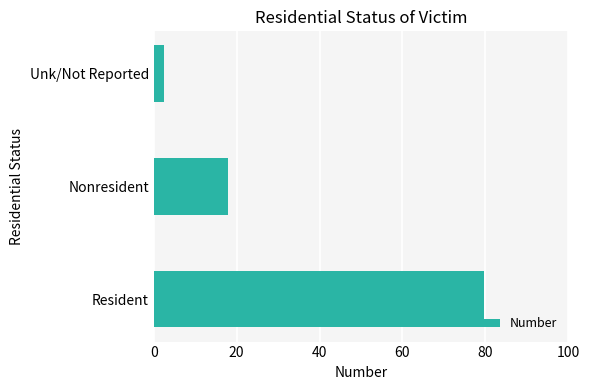

Rank the categories by value from lowest to highest.

Unk/Not Reported, Nonresident, Resident